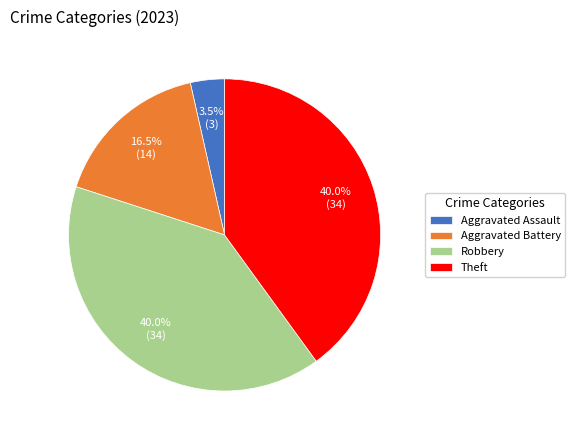

What is the smallest slice in the pie chart?

Aggravated Assault